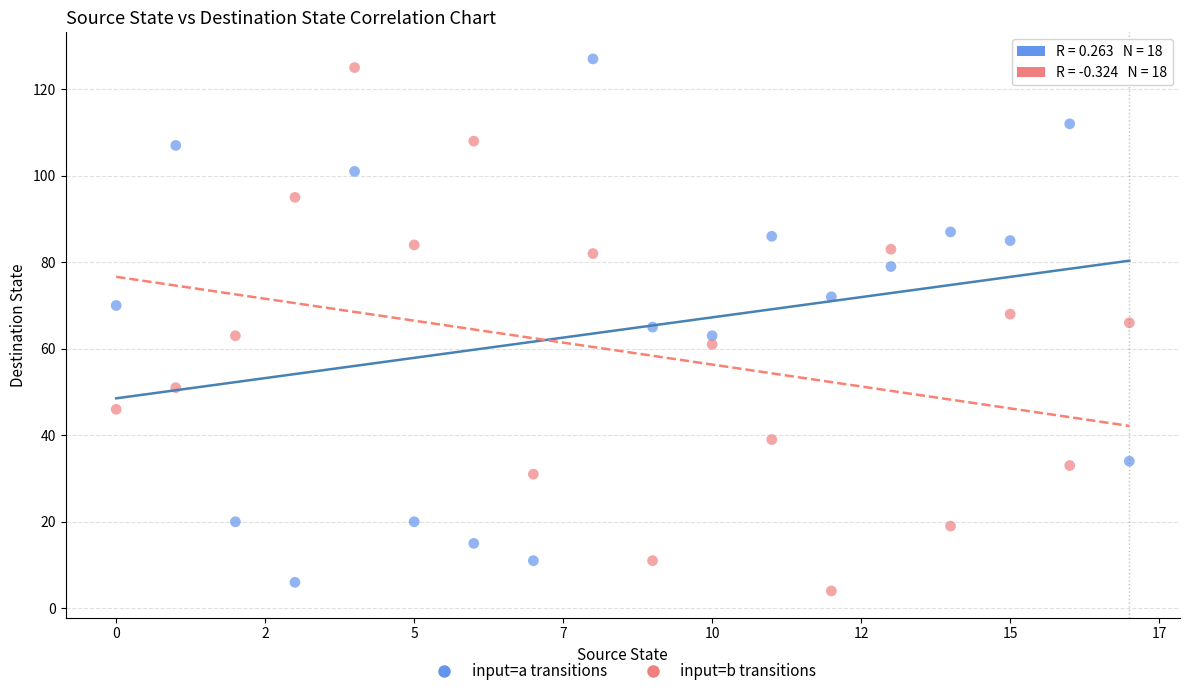

How many data points are displayed?

36